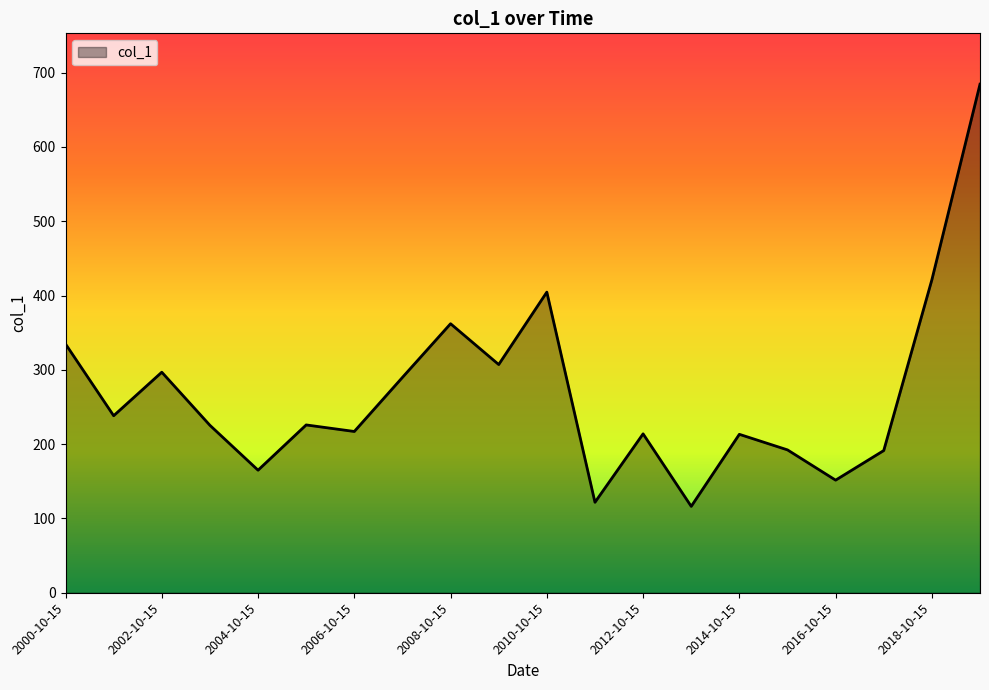

What is the minimum value shown in the chart?

116.3